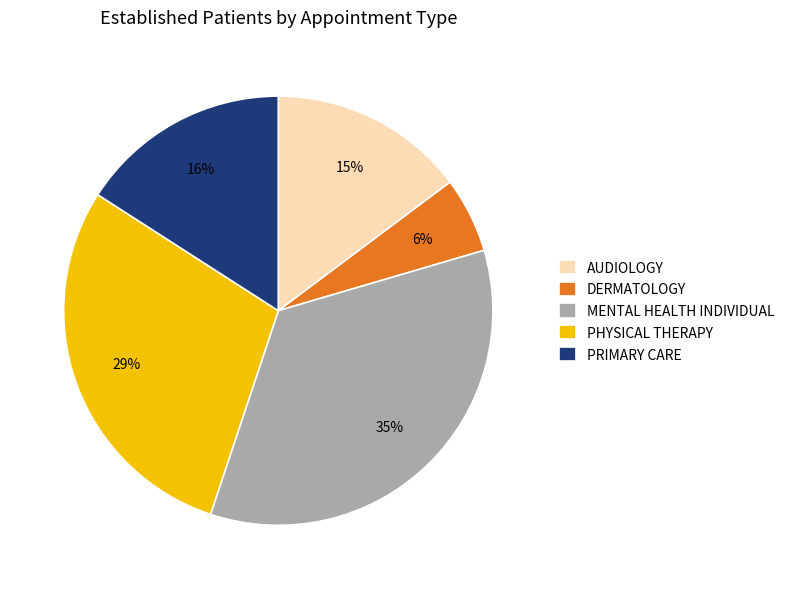

Does AUDIOLOGY account for over 50% of the chart?

No